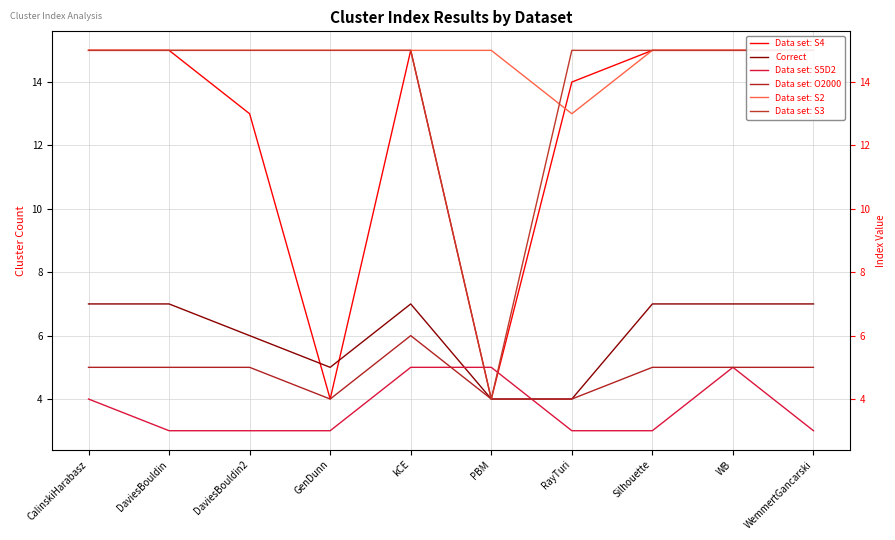

How many categories are shown in the chart?

10